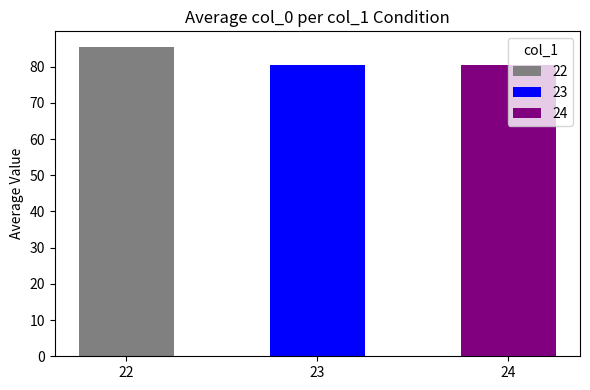

Count the number of categories in the chart.

3